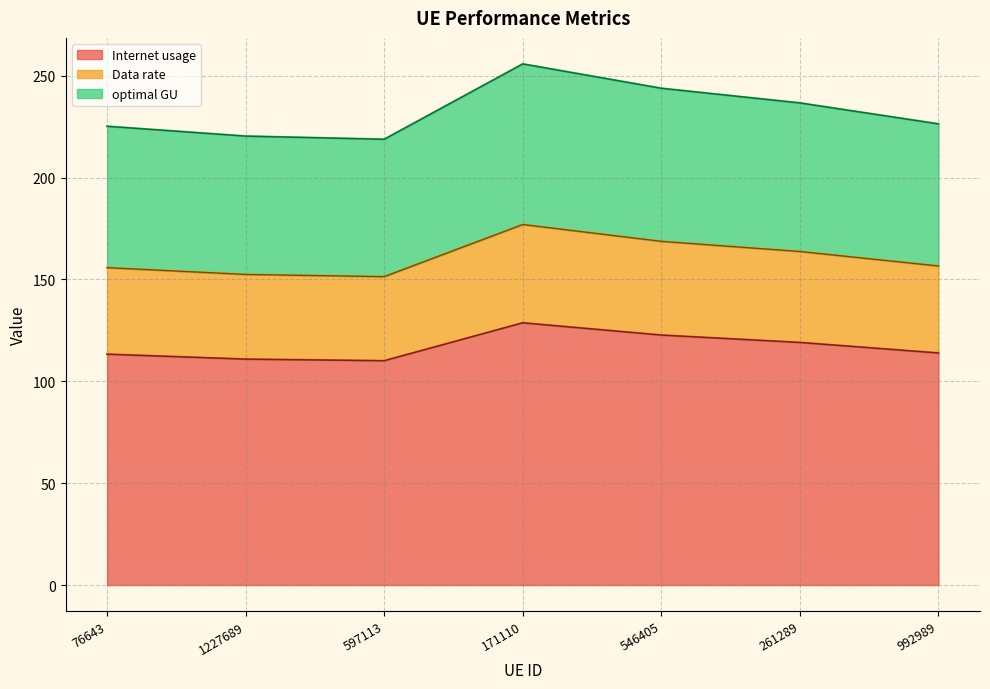

What are all the series names shown in the legend?

Internet usage, Data rate, optimal GU